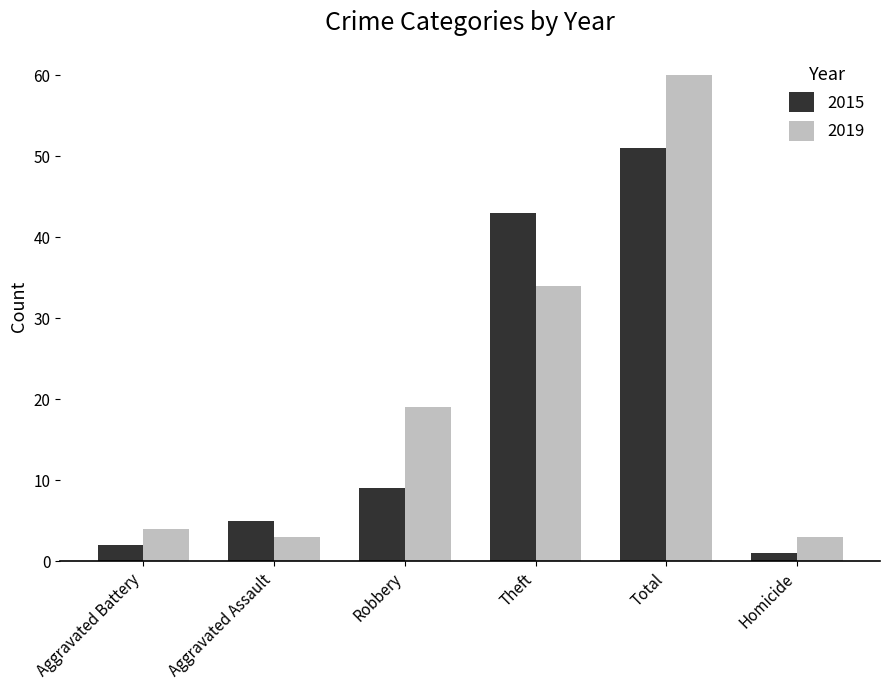

What is the approximate value of 2015 at Robbery?

9